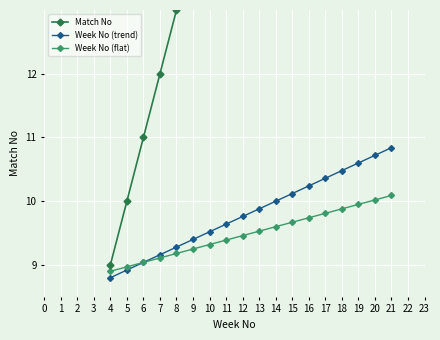

True or false: Week No (trend) has a value of 16.3 at 15.

False